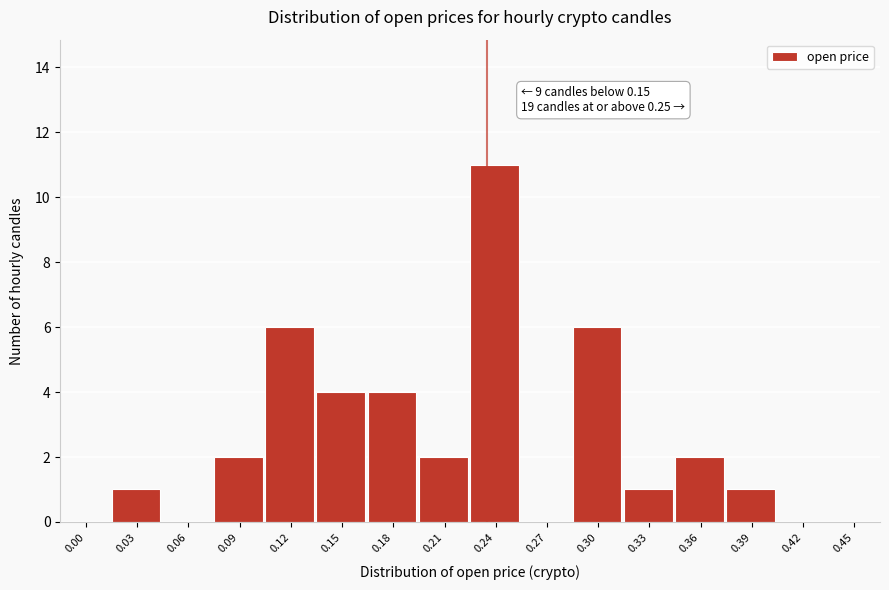

Reading left to right, what are all the values shown in this chart?

0.00=0	0.03=1	0.06=0	0.09=2	0.12=6	0.15=4	0.18=4	0.21=2	0.24=11	0.27=0	0.30=6	0.33=1	0.36=2	0.39=1	0.42=0	0.45=0